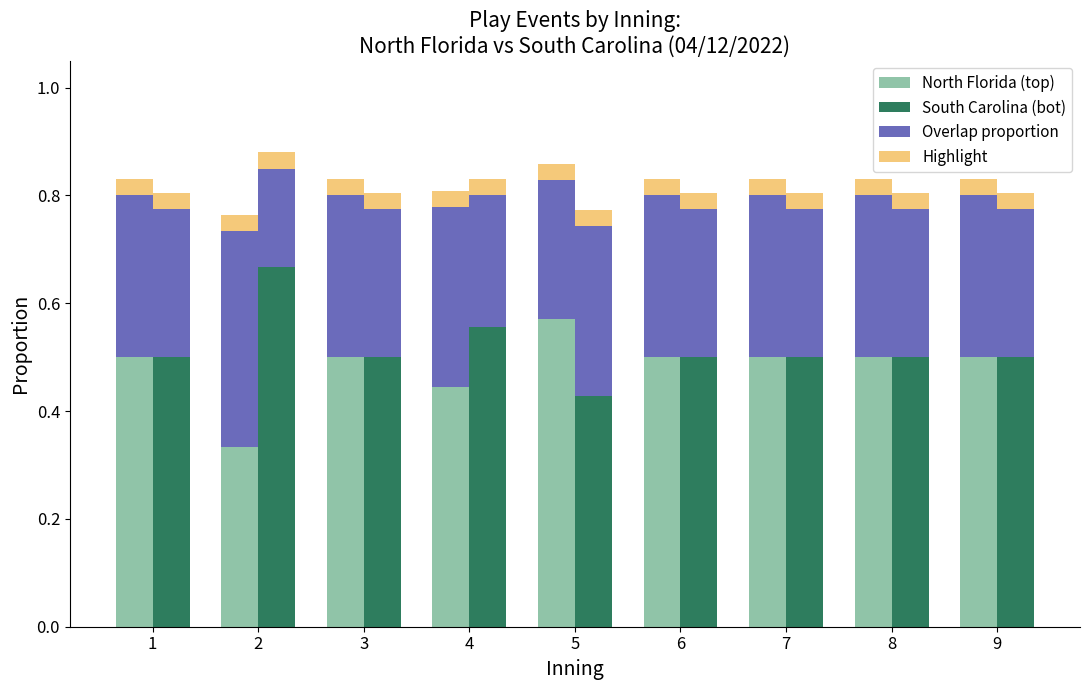

What is the total value across all series at 4?

1.6